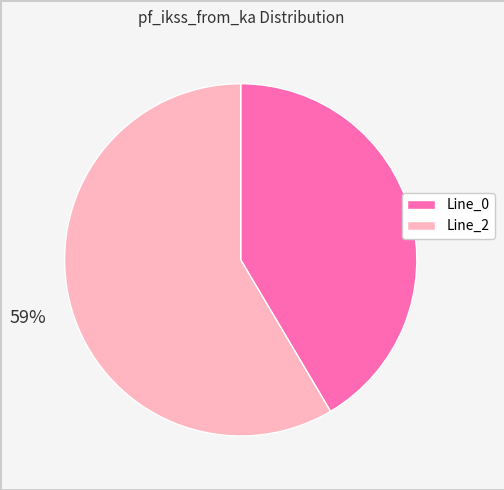

Does any single category account for the majority?

Yes